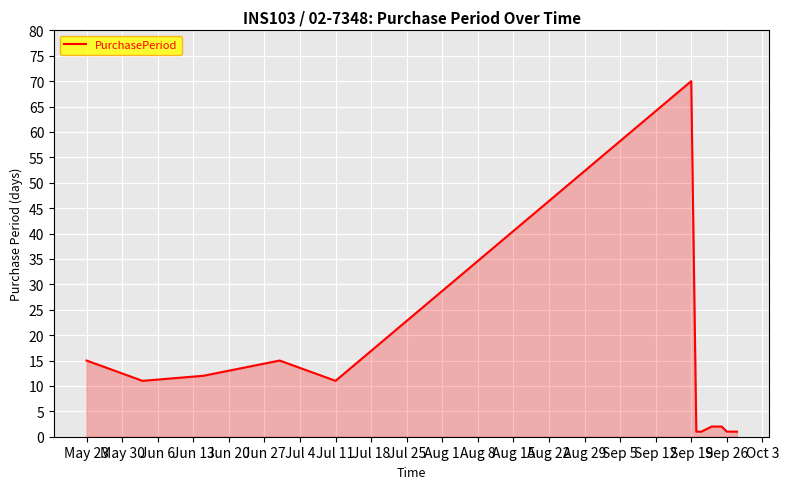

How many lines are shown in the chart?

1